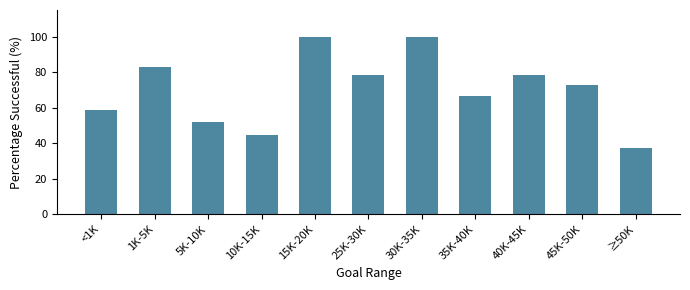

Reading left to right, extract all data points from this chart.

58.8	82.7	52.1	44.4	100.0	78.6	100.0	66.7	78.6	72.7	37.4